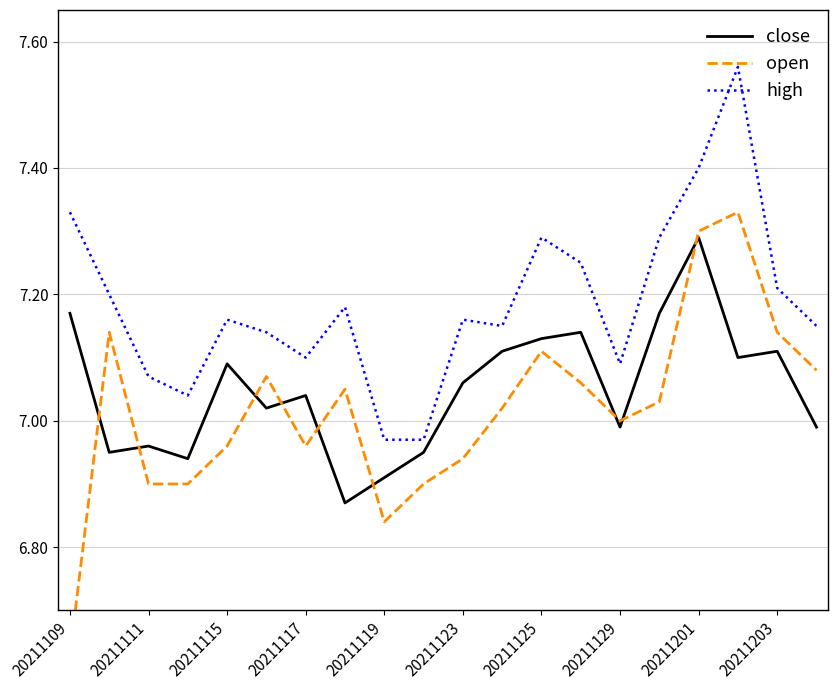

Which series has the largest range (max minus min)?

open